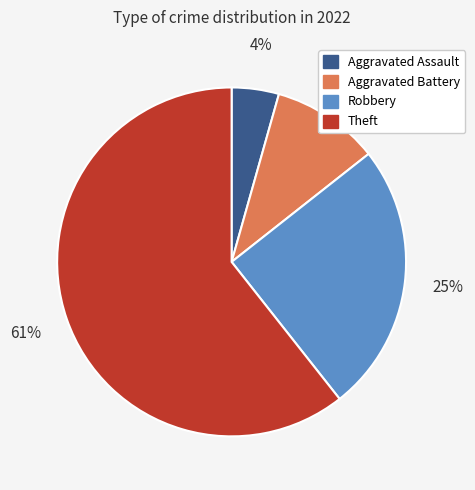

Is Theft the majority of the pie?

Yes